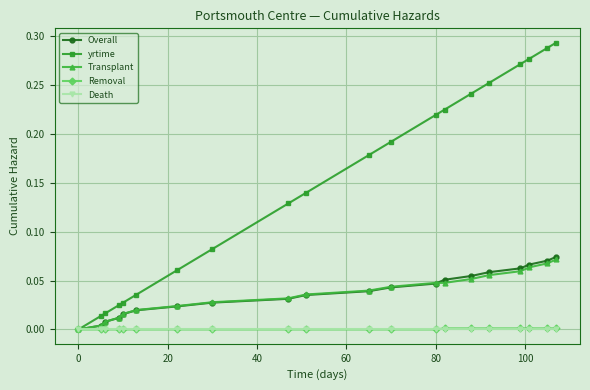

Which series has the largest total across all categories?

yrtime